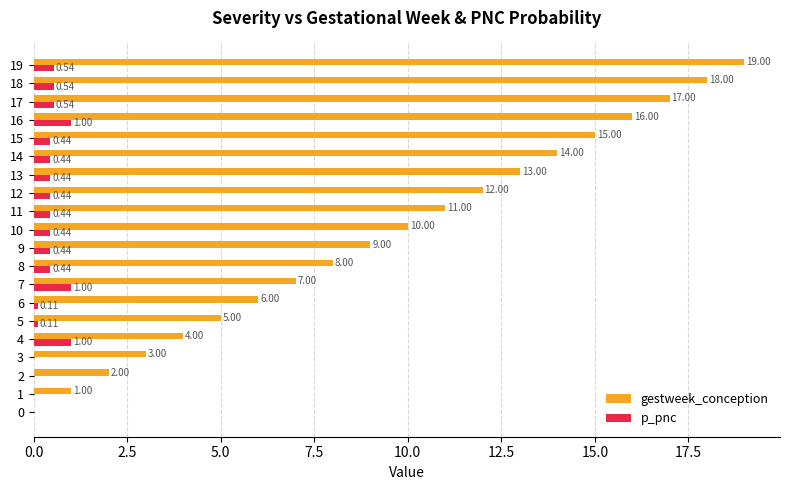

What is the sum of all gestweek_conception values?

190.0